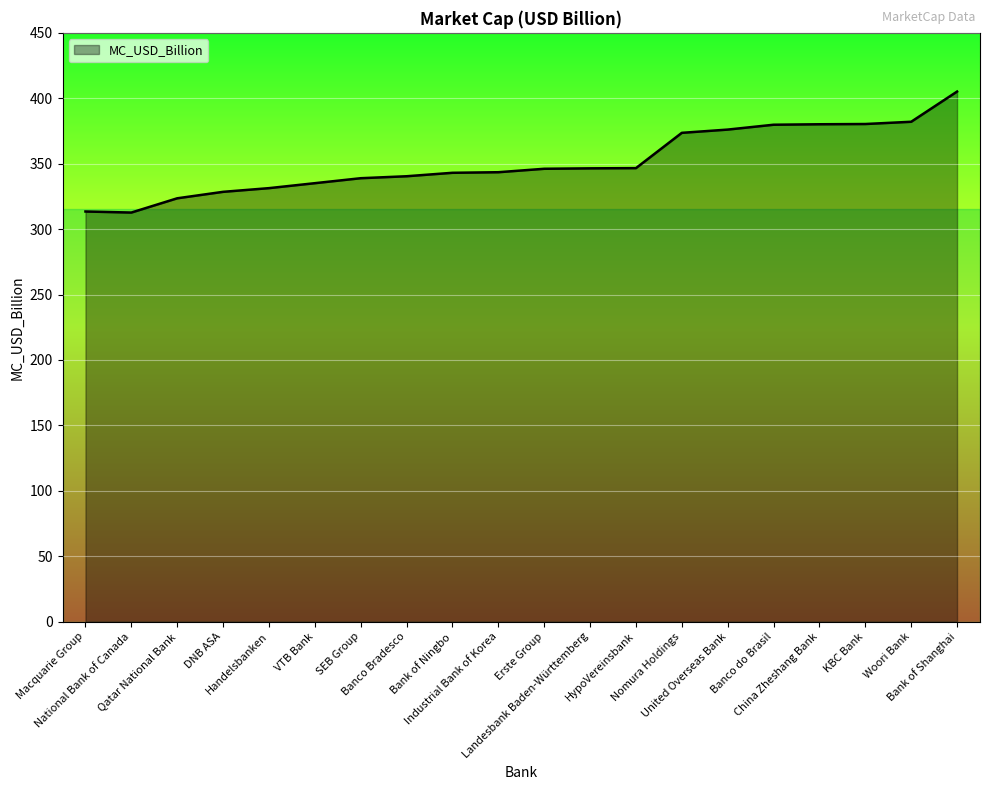

What is the maximum value shown in the chart?

405.1